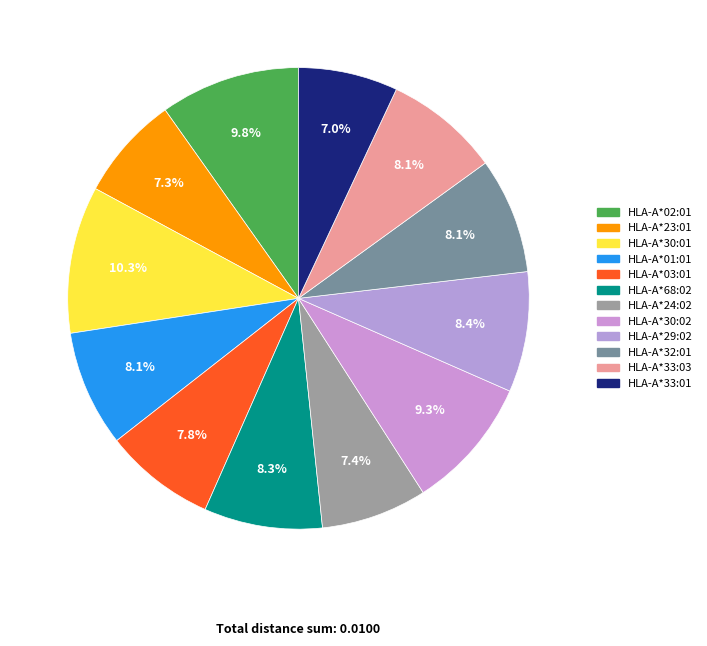

Is there a majority slice in this chart?

No